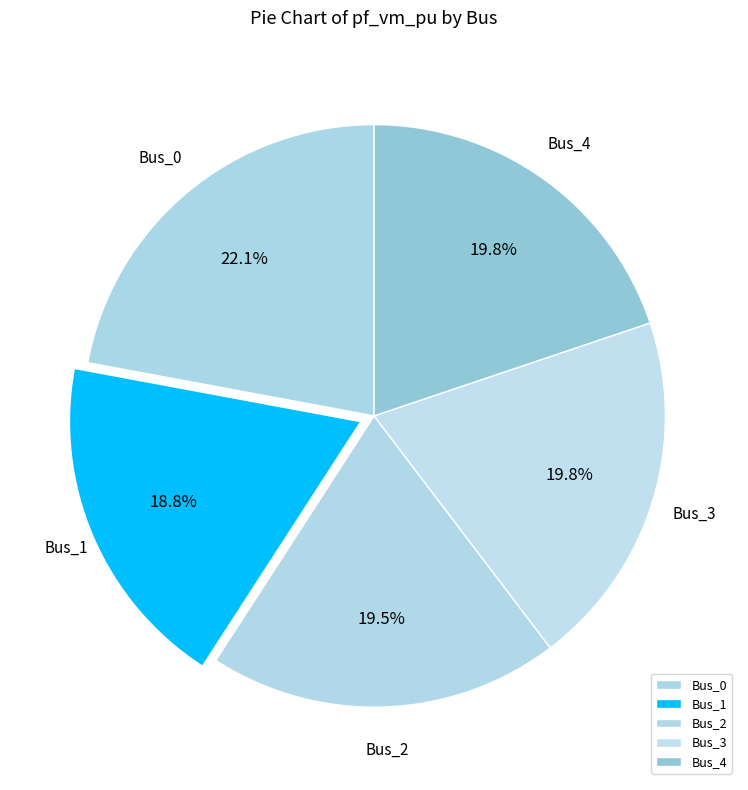

Is it true that Bus_1 is 10% of the pie?

False